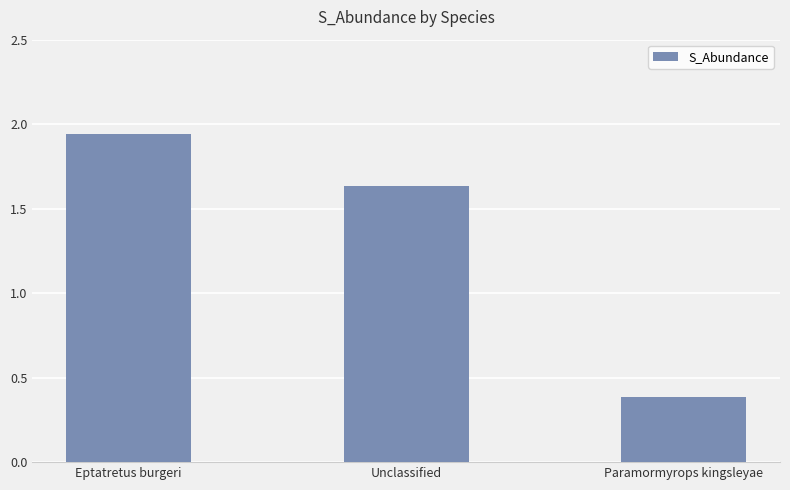

What is the label of the 3rd bar from the left?

Paramormyrops kingsleyae